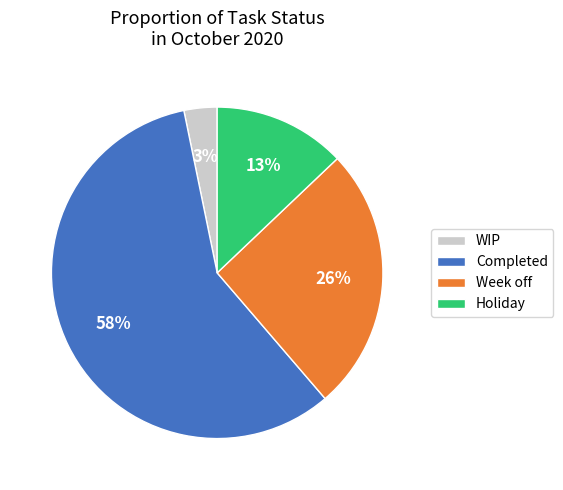

What is the majority slice?

Completed